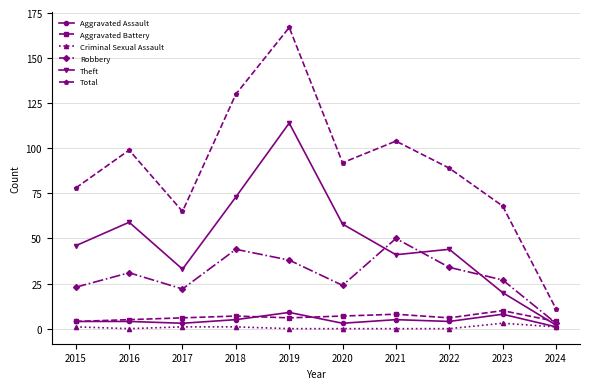

How many categories are shown in the chart?

10